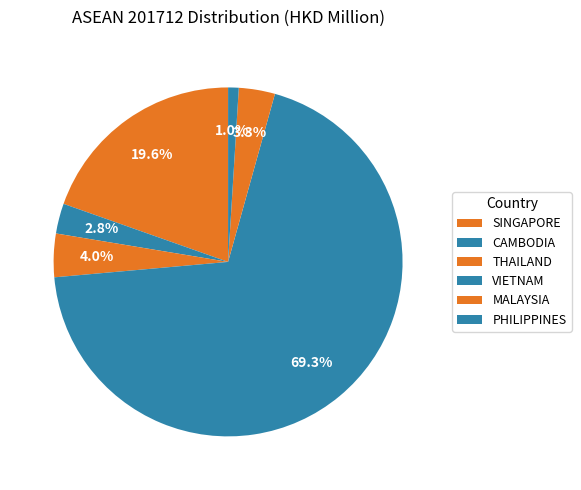

How many segments does this pie chart have?

6